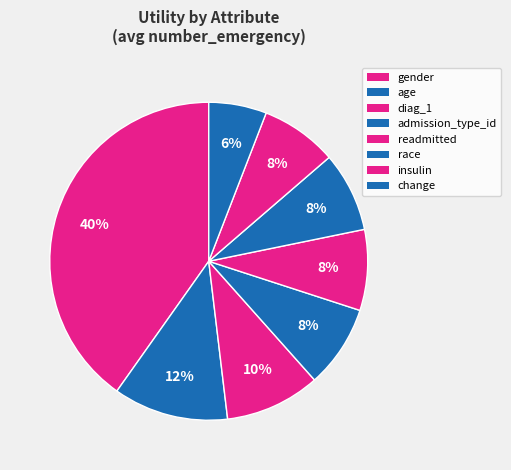

To the nearest percent, what is the difference between the largest and smallest slice percentages?

34%